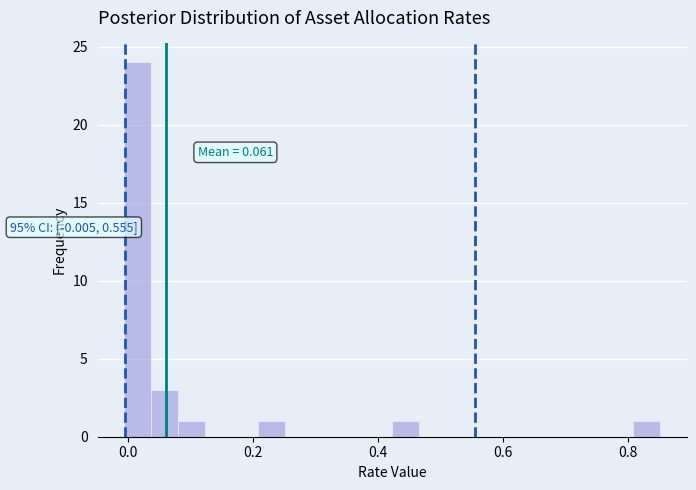

Read against the x-axis, roughly where is the centre of the tallest bar?

0.02